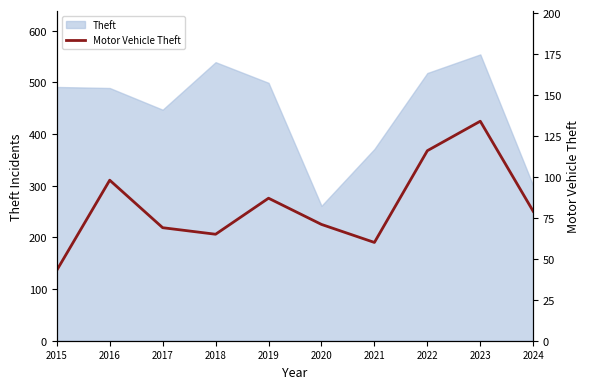

How many lines are shown in the chart?

1